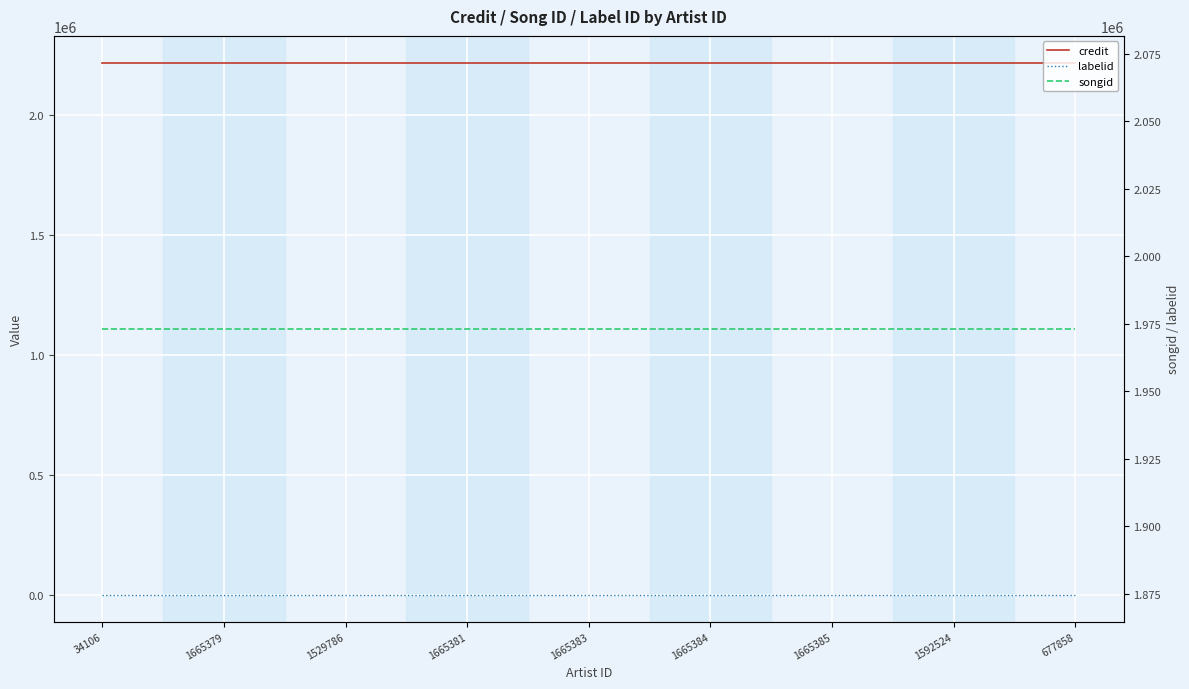

Reading right to left, what are all the values shown in this chart?

credit: 677858=2219816	1592524=2219816	1665385=2219816	1665384=2219816	1665383=2219816	1665381=2219816	1529786=2219816	1665379=2219816	34106=2219816
labelid: 677858=198	1592524=198	1665385=198	1665384=198	1665383=198	1665381=198	1529786=198	1665379=198	34106=198
songid: 677858=1973173	1592524=1973173	1665385=1973173	1665384=1973173	1665383=1973173	1665381=1973173	1529786=1973173	1665379=1973173	34106=1973173